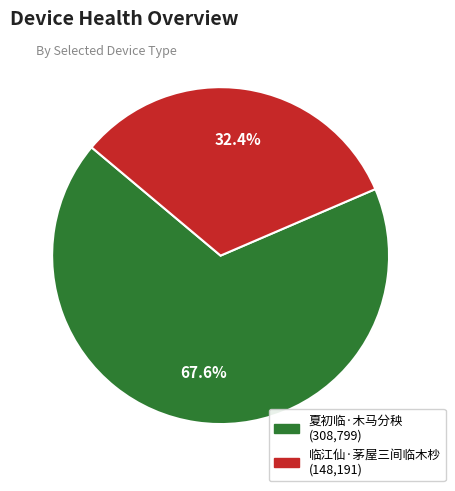

How many segments does this pie chart have?

2